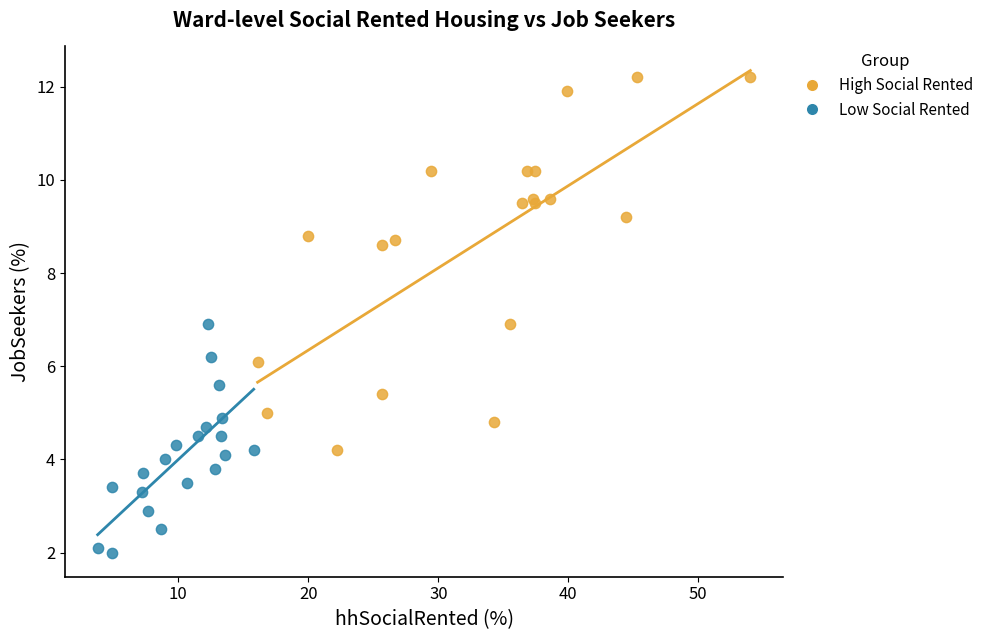

Which series has the largest Y range (max minus min)?

High Social Rented